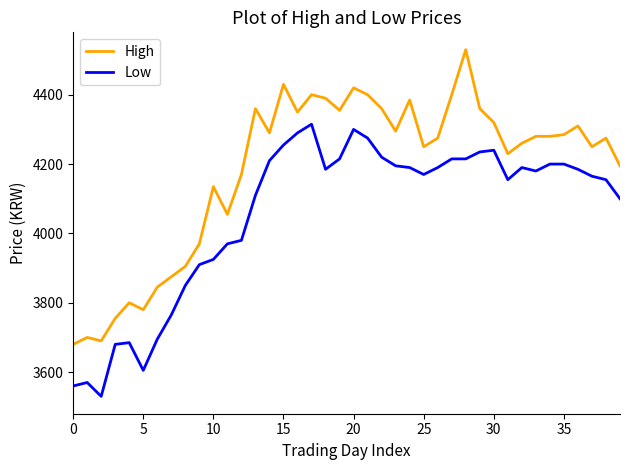

What is the maximum value shown in the chart?

4530